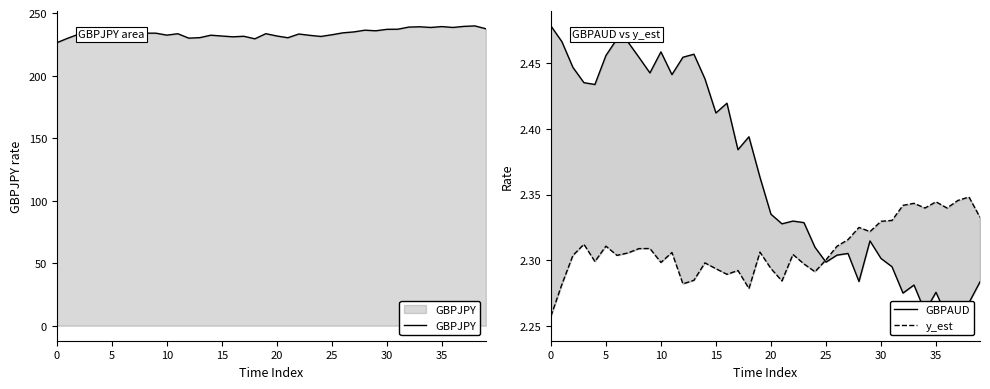

True or false: GBPJPY and GBPAUD cross at least once.

False